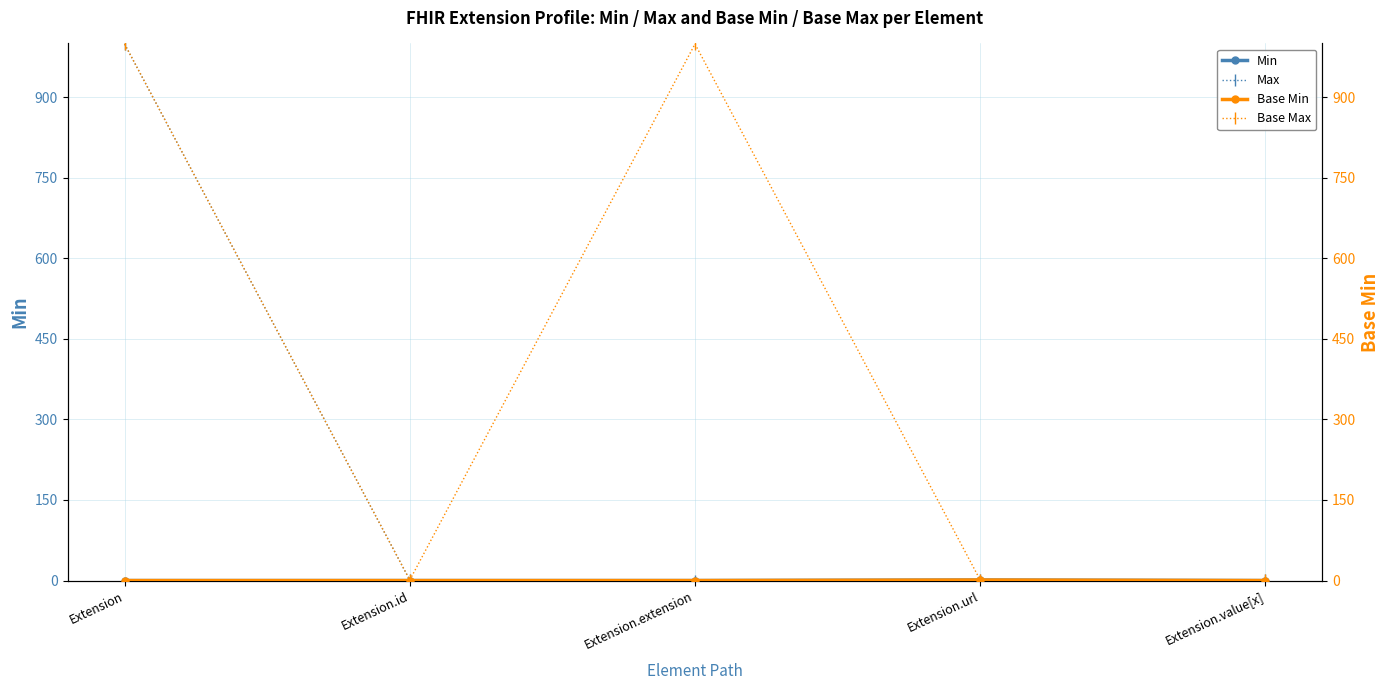

The value of Base Max at Extension.url is 0. True or false?

False